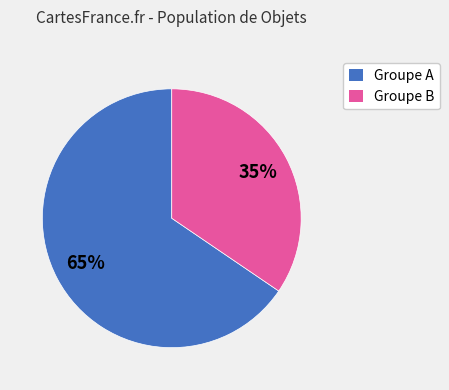

Is there any slice that represents more than half of the pie?

Yes